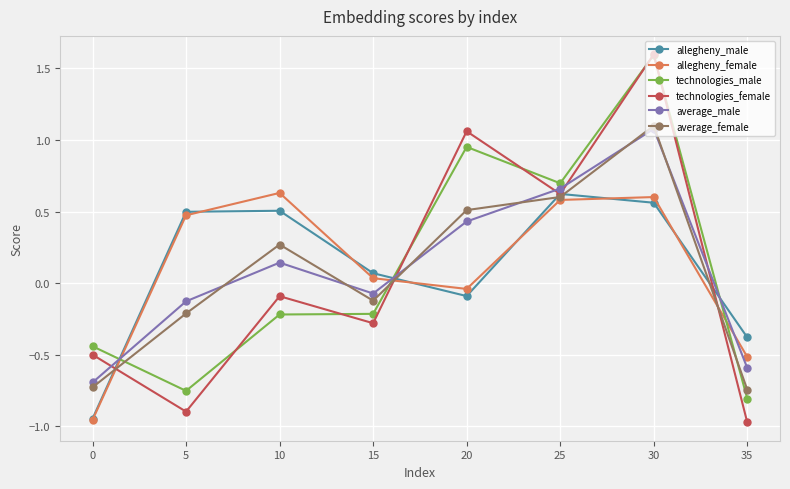

Is it true that technologies_male equals 0.7 at 25?

True